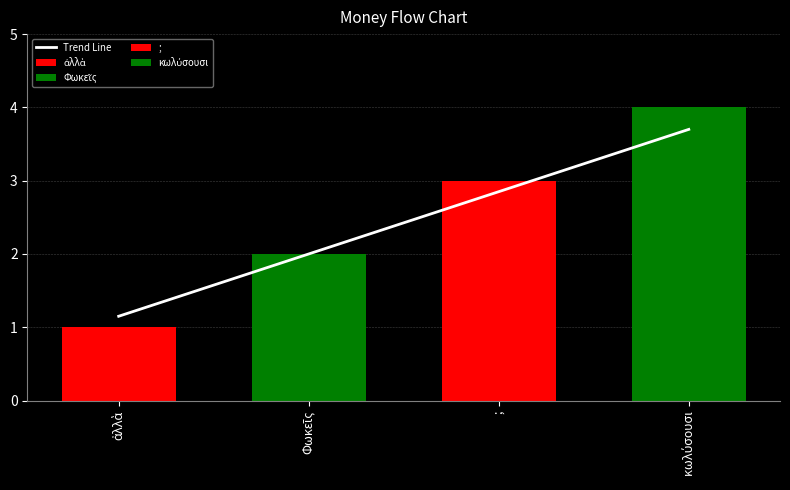

List the labels in order of value, largest first.

κωλύσουσι, ;, Φωκεῖς, ἀλλὰ